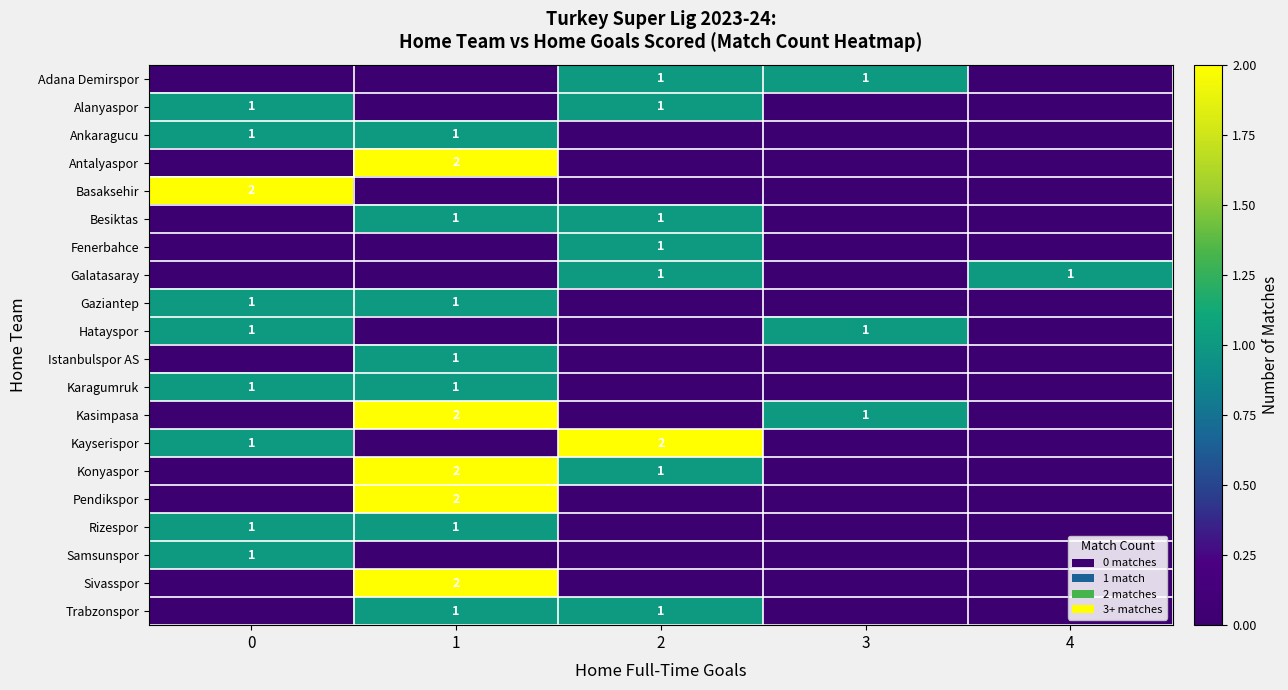

Is it true that Galatasaray equals 1 at 4?

True